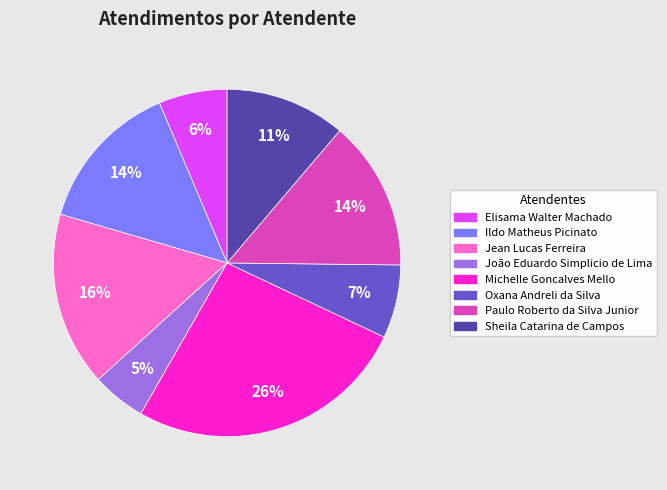

Does Ildo Matheus Picinato account for over 50% of the chart?

No